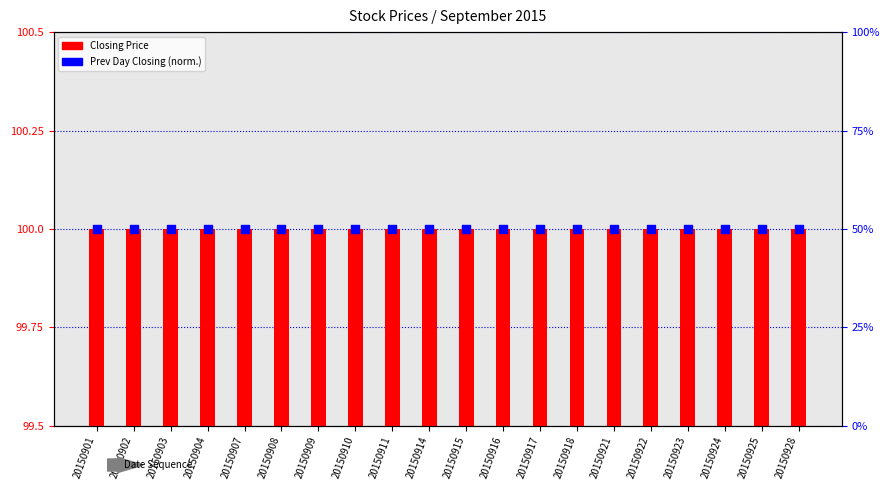

Which series reaches the minimum Y coordinate?

Closing Price